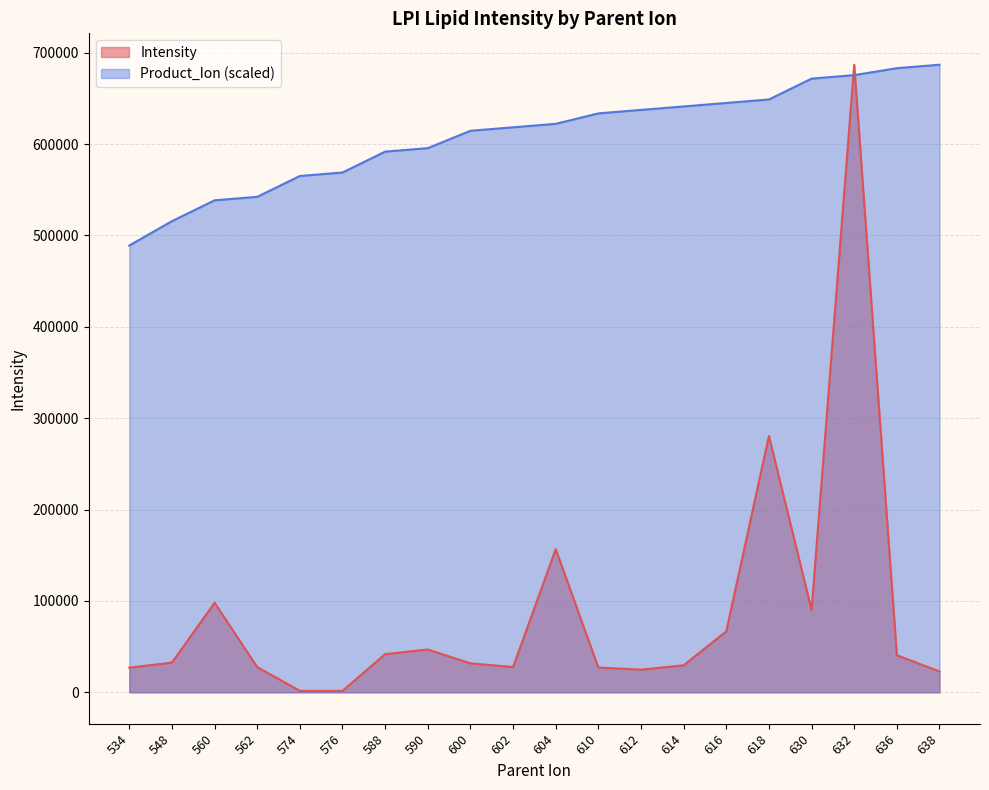

Which series changed the most between 562 and 616?

Product_Ion (scaled)